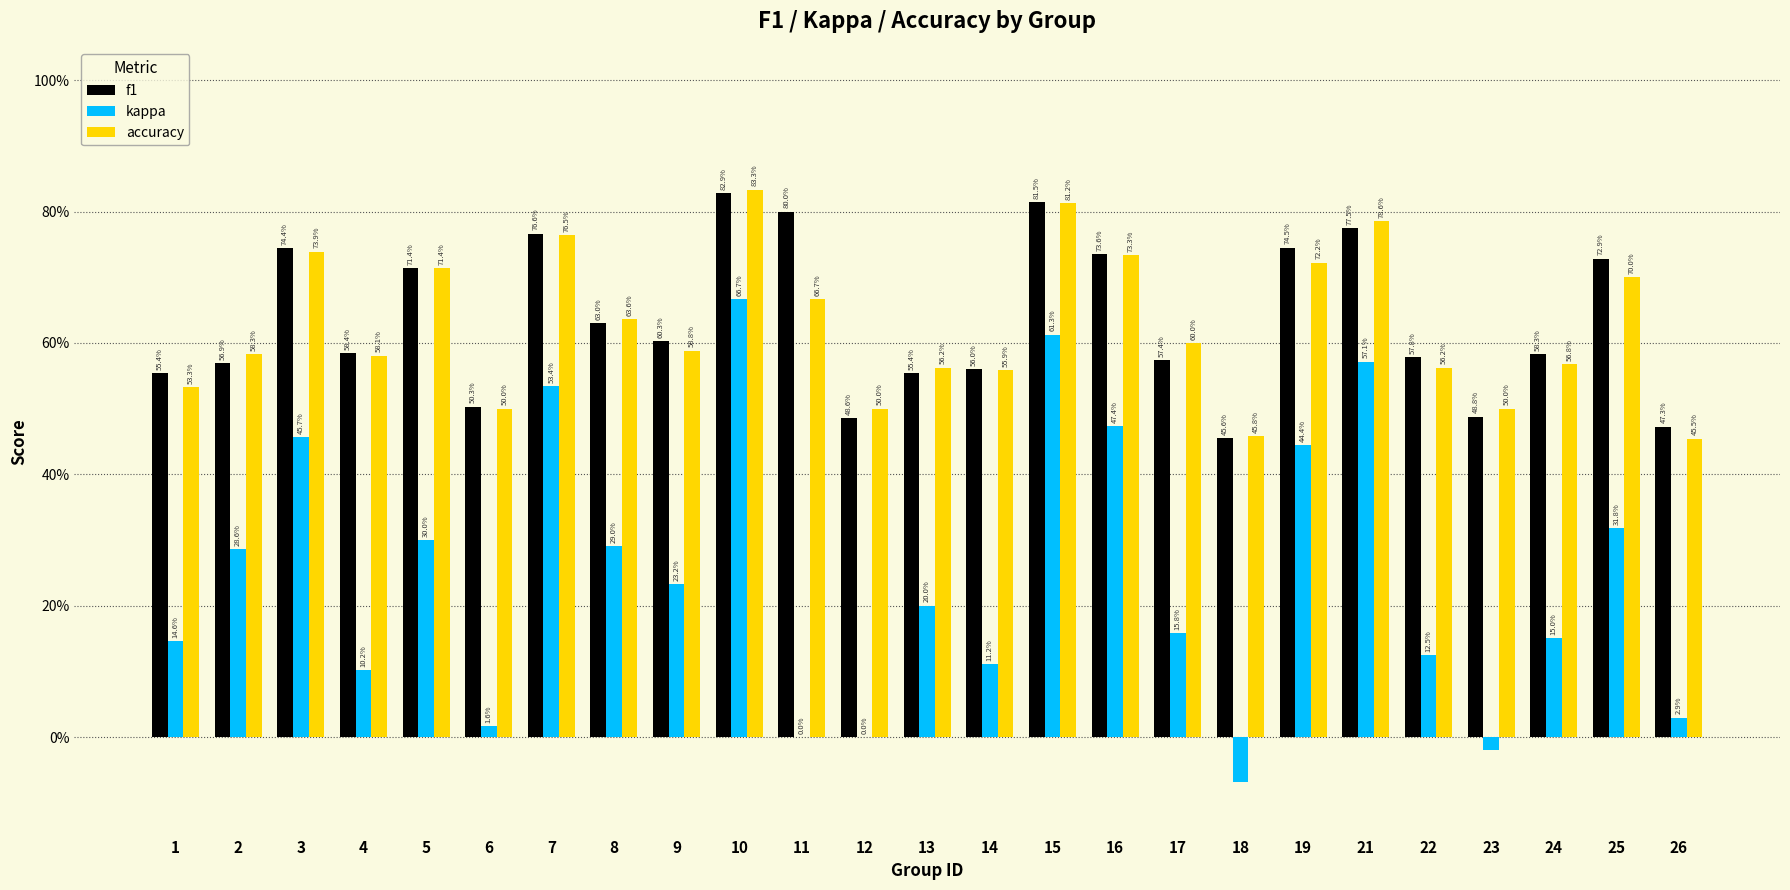

What are all the series names shown in the legend?

f1, kappa, accuracy